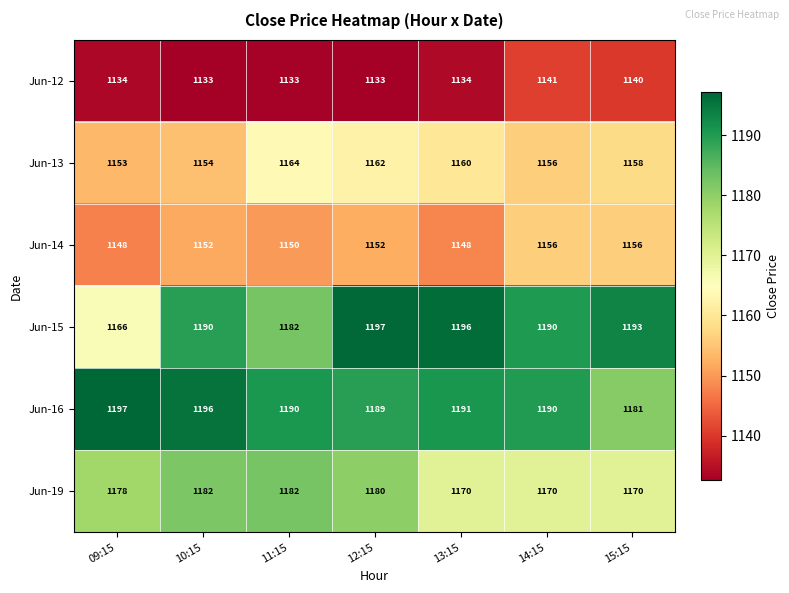

What is the difference between the second highest and minimum values in the Jun-14 series?

8